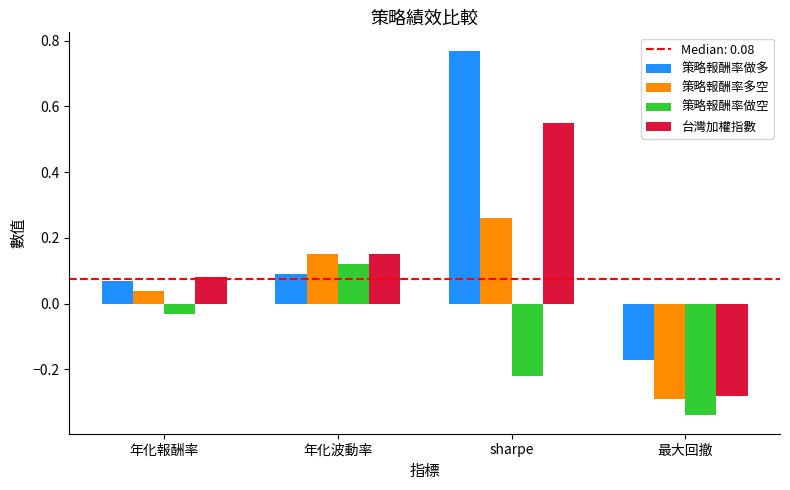

Which series changed the most between sharpe and 最大回撤?

策略報酬率做多